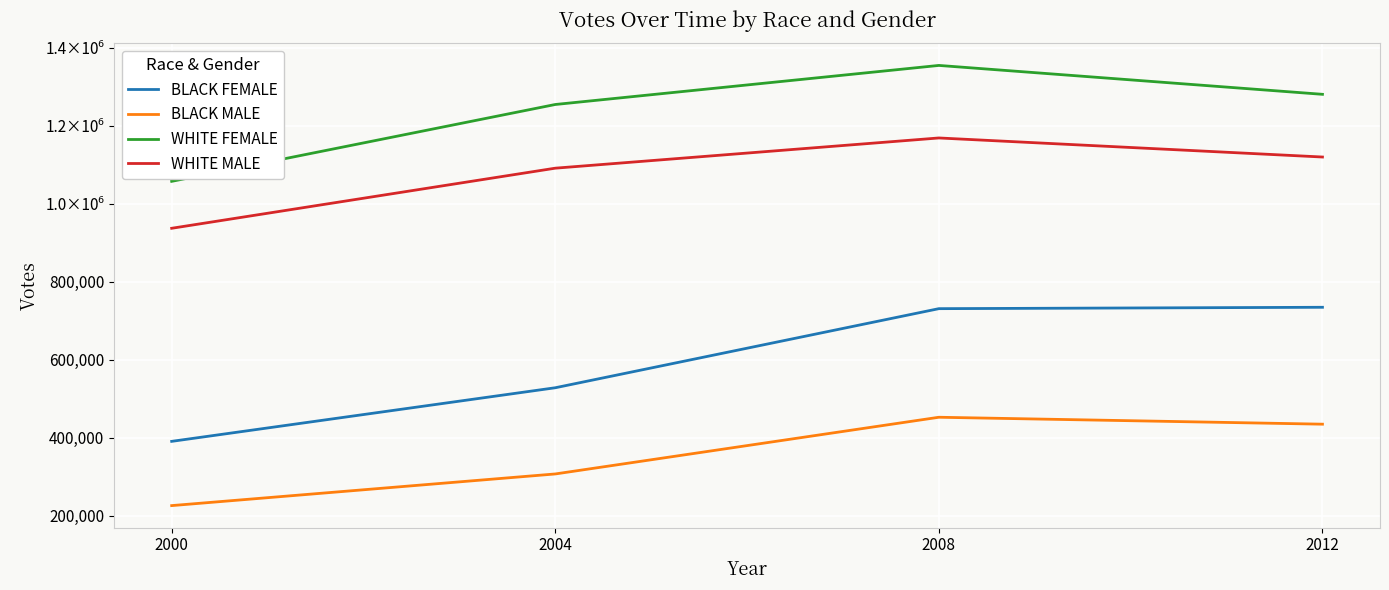

What are all the series names shown in the legend?

BLACK FEMALE, BLACK MALE, WHITE FEMALE, WHITE MALE